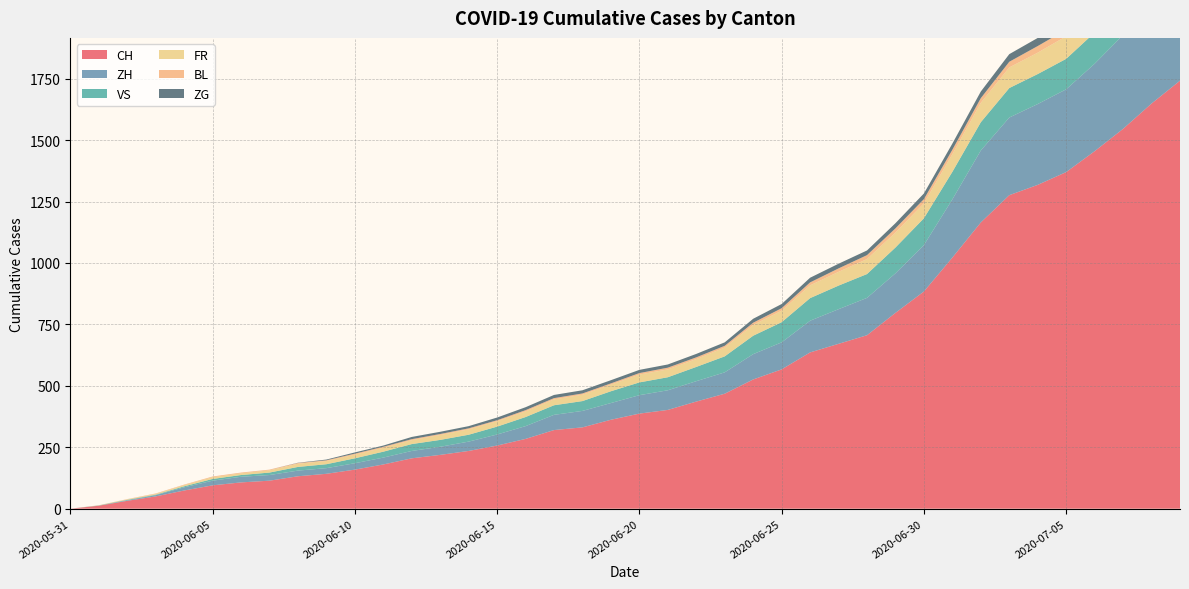

Reading left to right, list all the values displayed in this chart.

CH: 2020-05-31=0	2020-06-01=12	2020-06-02=32	2020-06-03=50	2020-06-04=74	2020-06-05=95	2020-06-06=107	2020-06-07=114	2020-06-08=132	2020-06-09=142	2020-06-10=159	2020-06-11=180	2020-06-12=205	2020-06-13=219	2020-06-14=235	2020-06-15=257	2020-06-16=284	2020-06-17=320	2020-06-18=331	2020-06-19=362	2020-06-20=387	2020-06-21=402	2020-06-22=436	2020-06-23=468	2020-06-24=526	2020-06-25=567	2020-06-26=636	2020-06-27=671	2020-06-28=706	2020-06-29=797	2020-06-30=884	2020-07-01=1022	2020-07-02=1165	2020-07-03=1276	2020-07-04=1318	2020-07-05=1370	2020-07-06=1455	2020-07-07=1546	2020-07-08=1649	2020-07-09=1742
ZH: 2020-05-31=0	2020-06-01=0	2020-06-02=2	2020-06-03=5	2020-06-04=13	2020-06-05=19	2020-06-06=23	2020-06-07=23	2020-06-08=23	2020-06-09=23	2020-06-10=26	2020-06-11=28	2020-06-12=30	2020-06-13=33	2020-06-14=38	2020-06-15=45	2020-06-16=52	2020-06-17=62	2020-06-18=67	2020-06-19=68	2020-06-20=75	2020-06-21=80	2020-06-22=83	2020-06-23=87	2020-06-24=103	2020-06-25=110	2020-06-26=129	2020-06-27=141	2020-06-28=152	2020-06-29=161	2020-06-30=189	2020-07-01=237	2020-07-02=293	2020-07-03=316	2020-07-04=329	2020-07-05=337	2020-07-06=356	2020-07-07=382	2020-07-08=405	2020-07-09=424
VS: 2020-05-31=0	2020-06-01=1	2020-06-02=2	2020-06-03=2	2020-06-04=4	2020-06-05=7	2020-06-06=7	2020-06-07=10	2020-06-08=15	2020-06-09=16	2020-06-10=20	2020-06-11=24	2020-06-12=28	2020-06-13=28	2020-06-14=28	2020-06-15=32	2020-06-16=37	2020-06-17=39	2020-06-18=40	2020-06-19=48	2020-06-20=52	2020-06-21=53	2020-06-22=58	2020-06-23=65	2020-06-24=75	2020-06-25=82	2020-06-26=92	2020-06-27=96	2020-06-28=97	2020-06-29=105	2020-06-30=109	2020-07-01=112	2020-07-02=115	2020-07-03=120	2020-07-04=122	2020-07-05=124	2020-07-06=127	2020-07-07=130	2020-07-08=130	2020-07-09=132
FR: 2020-05-31=0	2020-06-01=0	2020-06-02=2	2020-06-03=3	2020-06-04=5	2020-06-05=7	2020-06-06=7	2020-06-07=9	2020-06-08=13	2020-06-09=13	2020-06-10=15	2020-06-11=16	2020-06-12=16	2020-06-13=20	2020-06-14=22	2020-06-15=22	2020-06-16=23	2020-06-17=24	2020-06-18=26	2020-06-19=27	2020-06-20=32	2020-06-21=32	2020-06-22=32	2020-06-23=36	2020-06-24=44	2020-06-25=47	2020-06-26=52	2020-06-27=56	2020-06-28=61	2020-06-29=61	2020-06-30=61	2020-07-01=72	2020-07-02=79	2020-07-03=84	2020-07-04=87	2020-07-05=92	2020-07-06=94	2020-07-07=96	2020-07-08=99	2020-07-09=100
BL: 2020-05-31=0	2020-06-01=1	2020-06-02=1	2020-06-03=2	2020-06-04=2	2020-06-05=3	2020-06-06=3	2020-06-07=3	2020-06-08=3	2020-06-09=3	2020-06-10=4	2020-06-11=4	2020-06-12=4	2020-06-13=4	2020-06-14=4	2020-06-15=4	2020-06-16=5	2020-06-17=5	2020-06-18=5	2020-06-19=5	2020-06-20=6	2020-06-21=7	2020-06-22=7	2020-06-23=7	2020-06-24=9	2020-06-25=10	2020-06-26=12	2020-06-27=14	2020-06-28=16	2020-06-29=17	2020-06-30=17	2020-07-01=18	2020-07-02=19	2020-07-03=23	2020-07-04=27	2020-07-05=27	2020-07-06=29	2020-07-07=32	2020-07-08=35	2020-07-09=38
ZG: 2020-05-31=0	2020-06-01=0	2020-06-02=0	2020-06-03=0	2020-06-04=0	2020-06-05=0	2020-06-06=0	2020-06-07=0	2020-06-08=1	2020-06-09=3	2020-06-10=5	2020-06-11=5	2020-06-12=9	2020-06-13=9	2020-06-14=9	2020-06-15=11	2020-06-16=12	2020-06-17=13	2020-06-18=13	2020-06-19=13	2020-06-20=13	2020-06-21=13	2020-06-22=14	2020-06-23=14	2020-06-24=16	2020-06-25=17	2020-06-26=19	2020-06-27=19	2020-06-28=19	2020-06-29=21	2020-06-30=23	2020-07-01=25	2020-07-02=27	2020-07-03=31	2020-07-04=33	2020-07-05=33	2020-07-06=36	2020-07-07=38	2020-07-08=39	2020-07-09=41